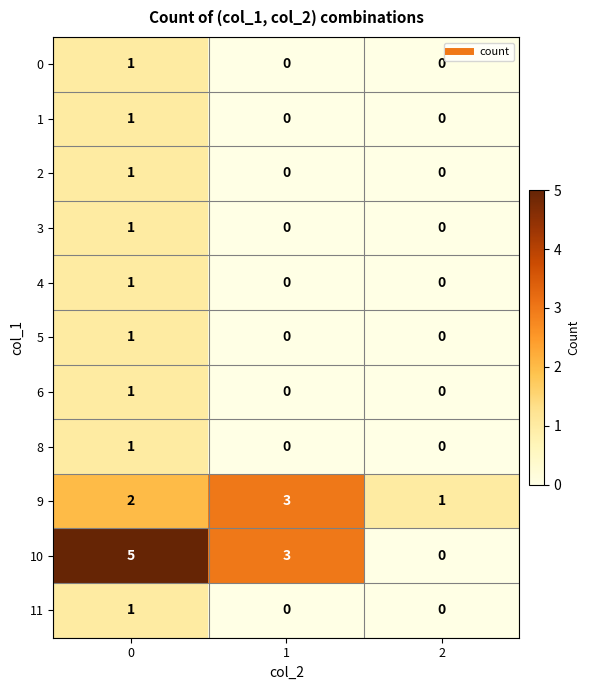

How many data points does each series have?

3